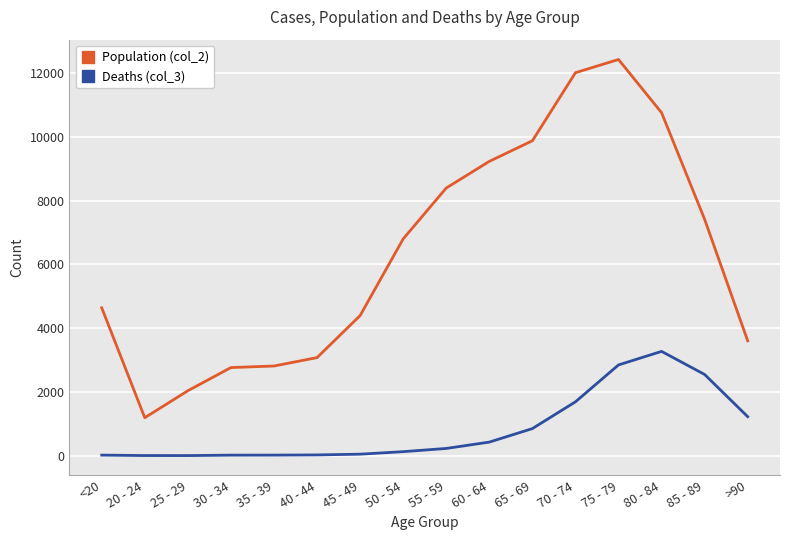

List the series in order of their overall mean, lowest first.

Deaths (col_3), Population (col_2)